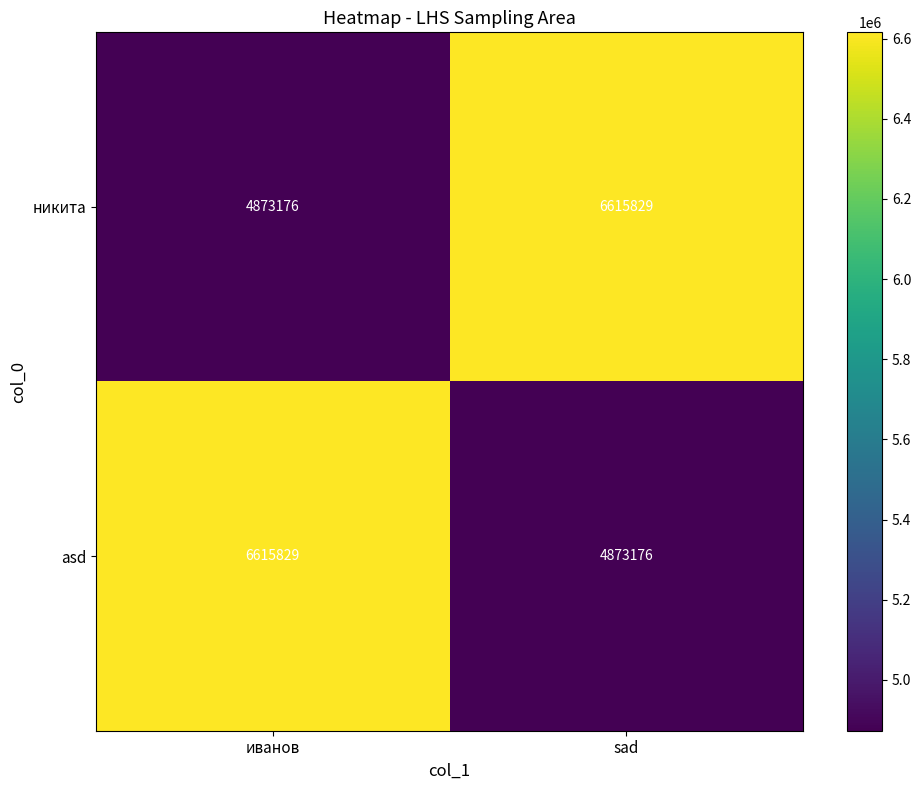

Is the value of никита at sad greater than the value of asd at sad?

Yes